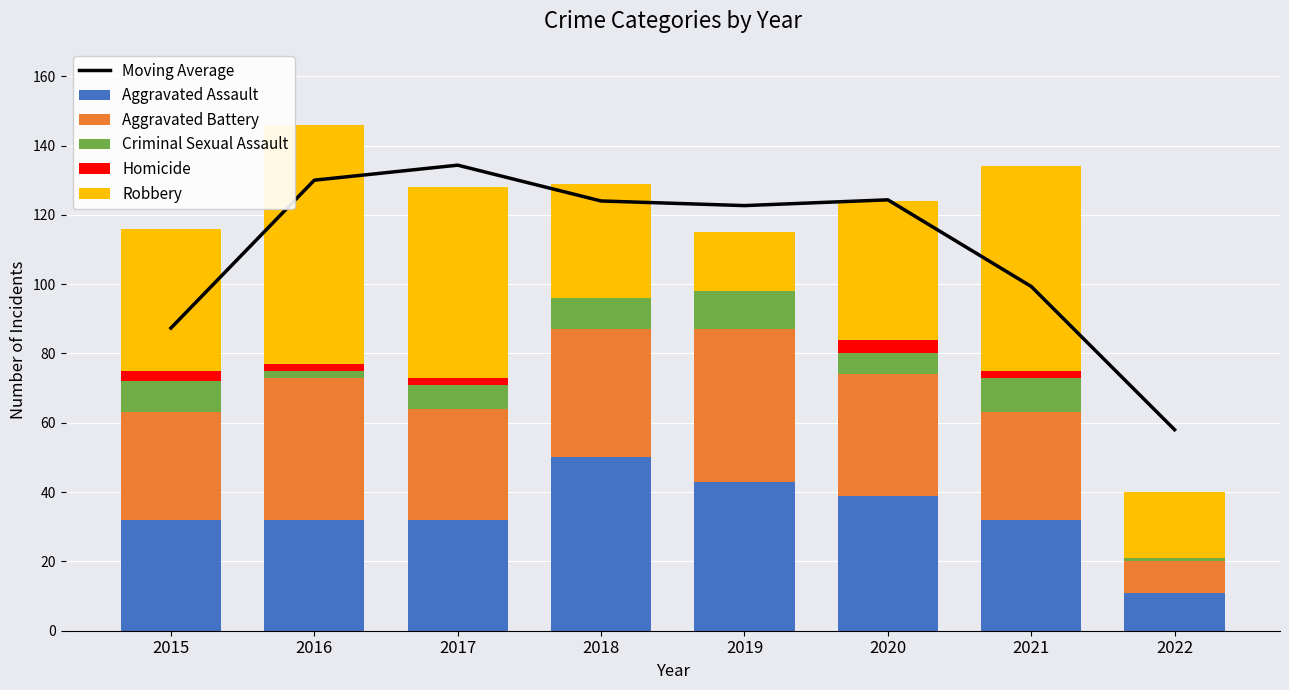

How many groups of bars are there?

8